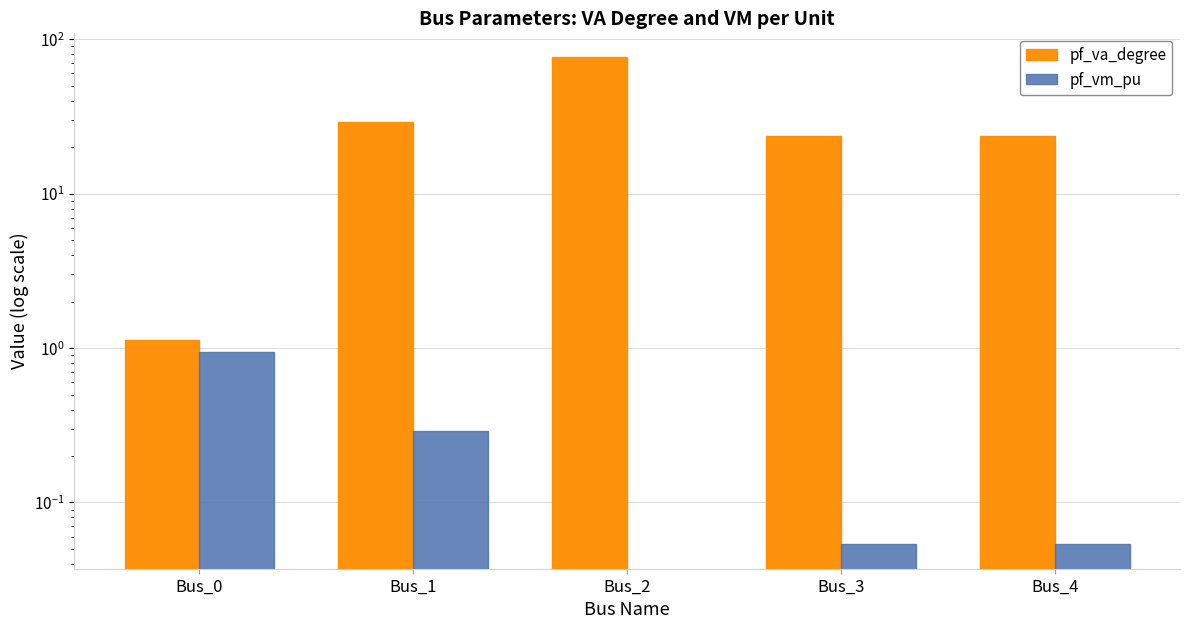

Which series has the largest total across all categories?

pf_va_degree